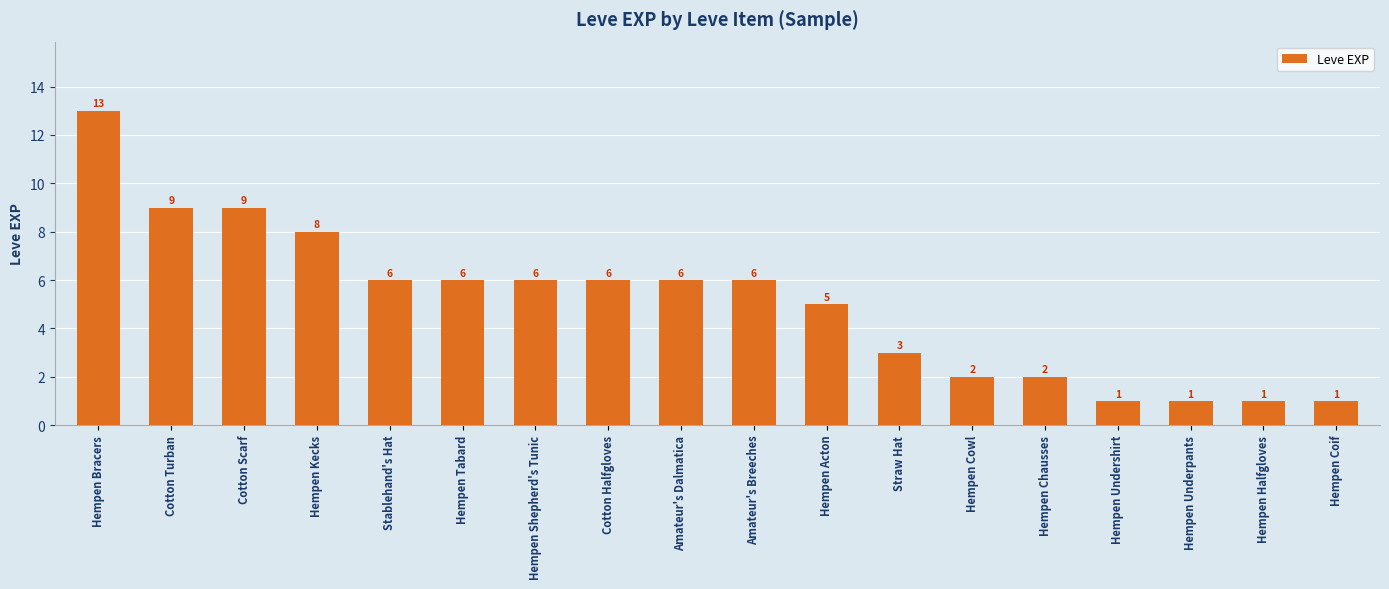

What is the label of the 17th bar from the left?

Hempen Halfgloves